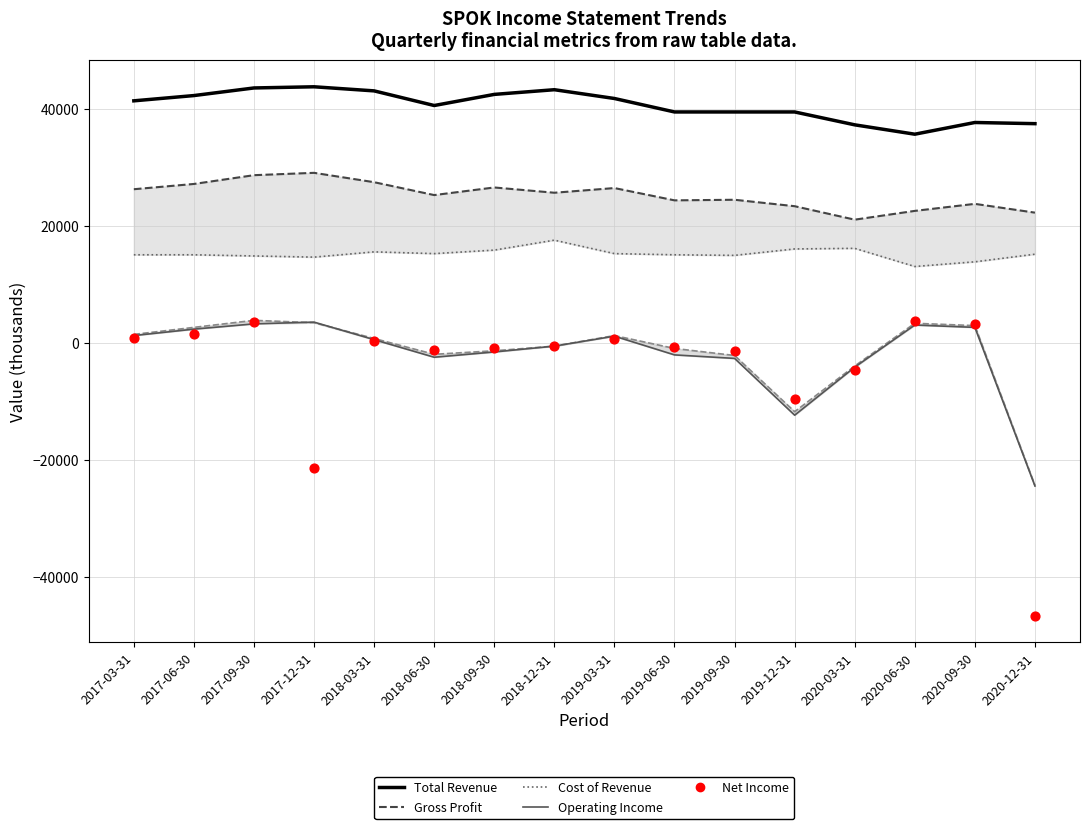

At how many categories does at least one series exceed 18716?

16